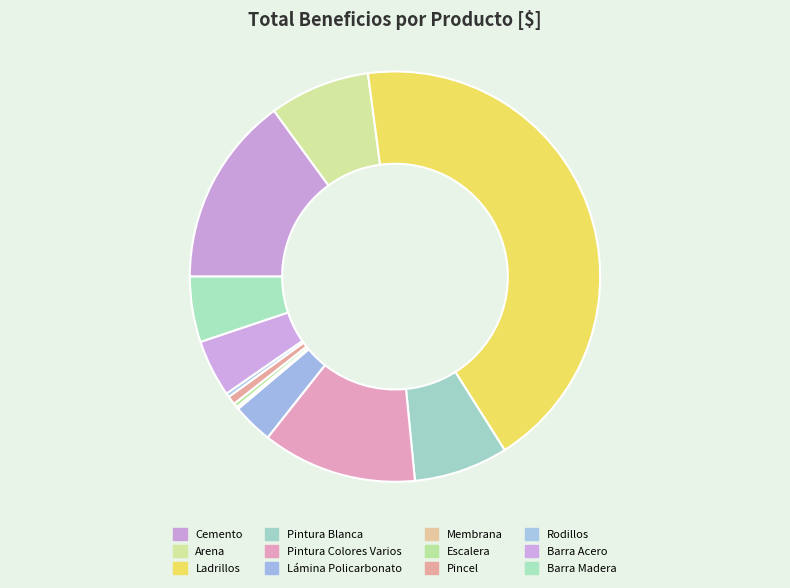

Does Pintura Colores Varios account for over 50% of the chart?

No